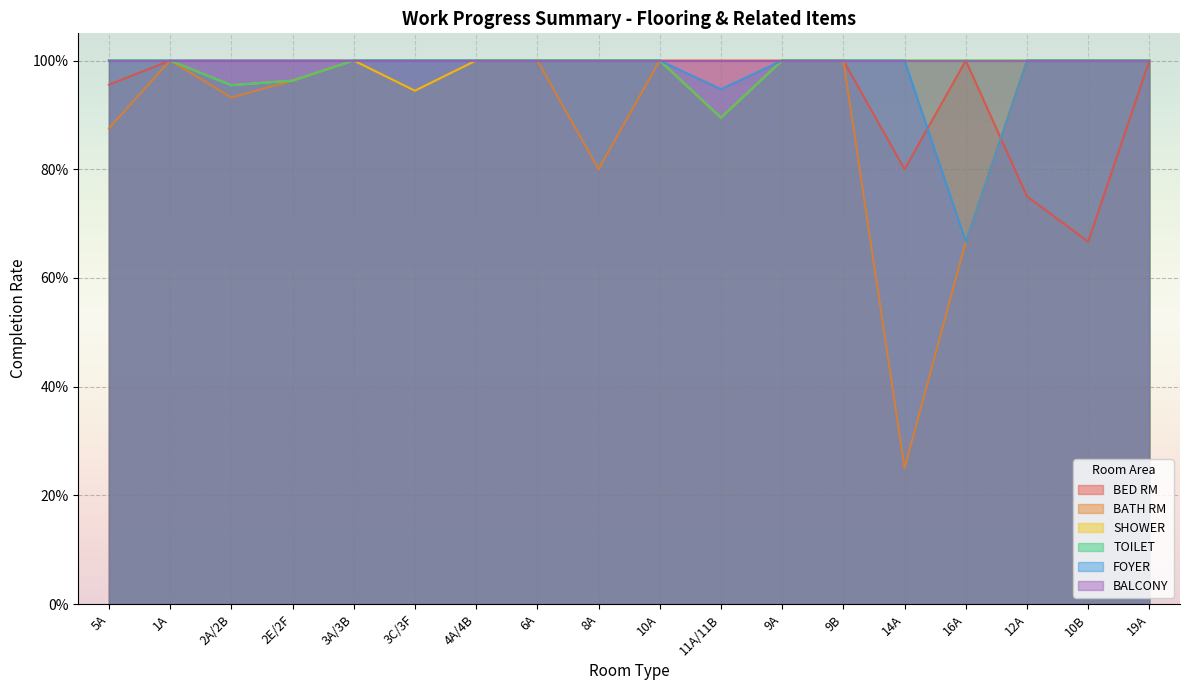

At how many categories does at least one series exceed 0?

18